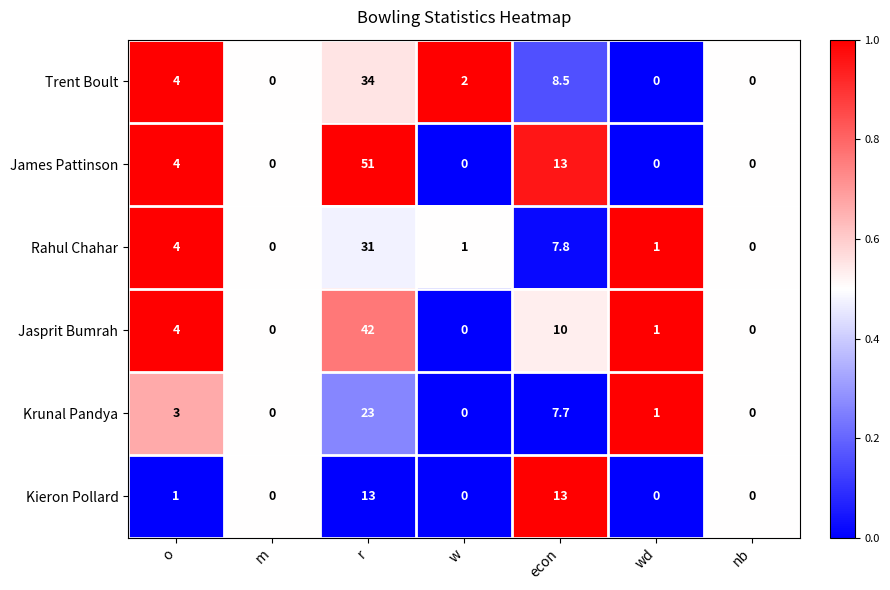

What is the sum of the Rahul Chahar values at r and wd?

32.0